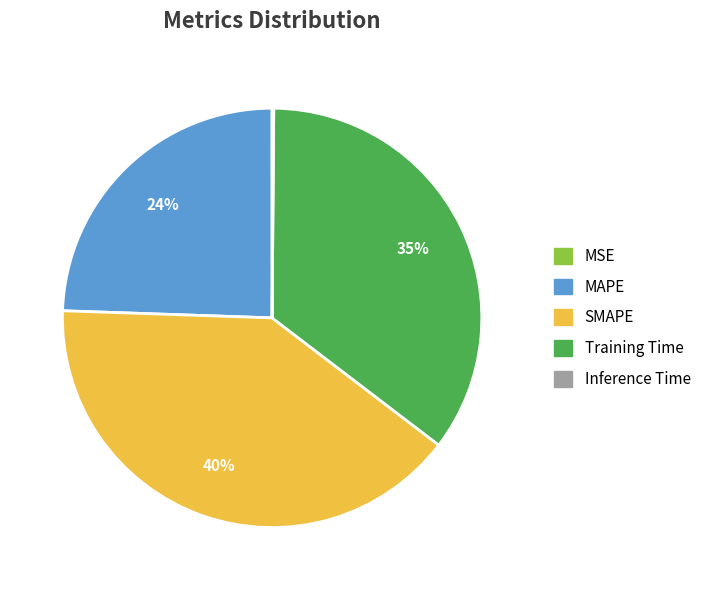

Is there any slice that represents more than half of the pie?

No